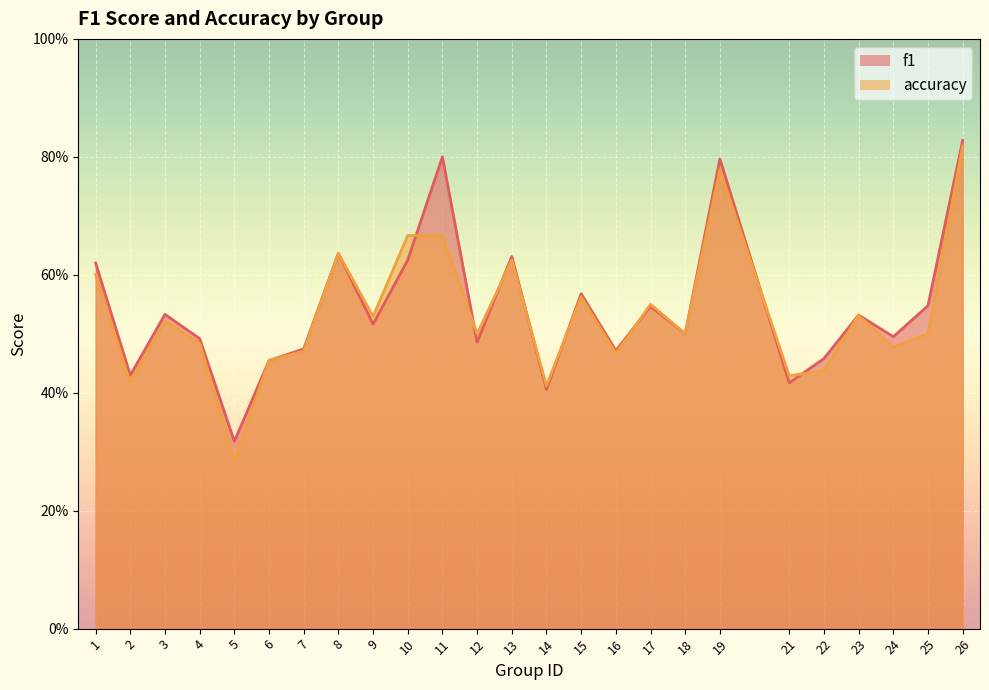

Does the chart display data point markers on the line(s)?

No